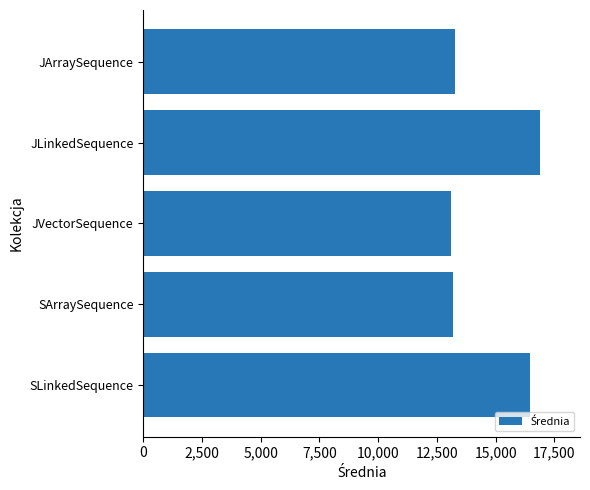

How many series are shown in this chart?

1